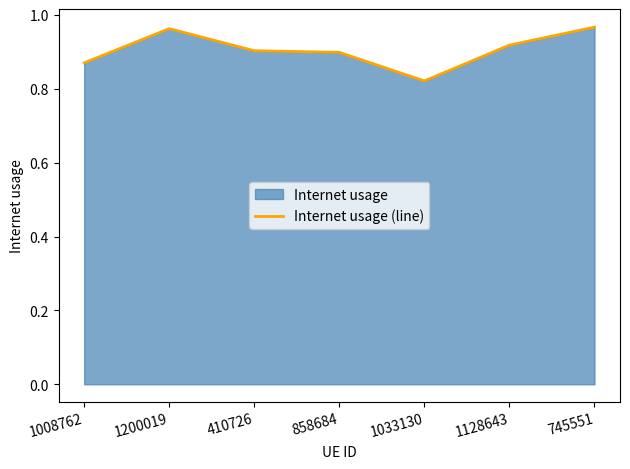

At which category does the data reach its first local peak?

1200019